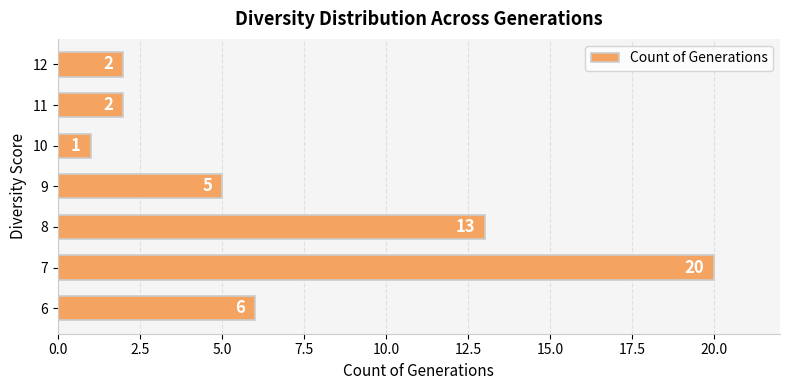

What is the change in value from 6 to 12?

-4